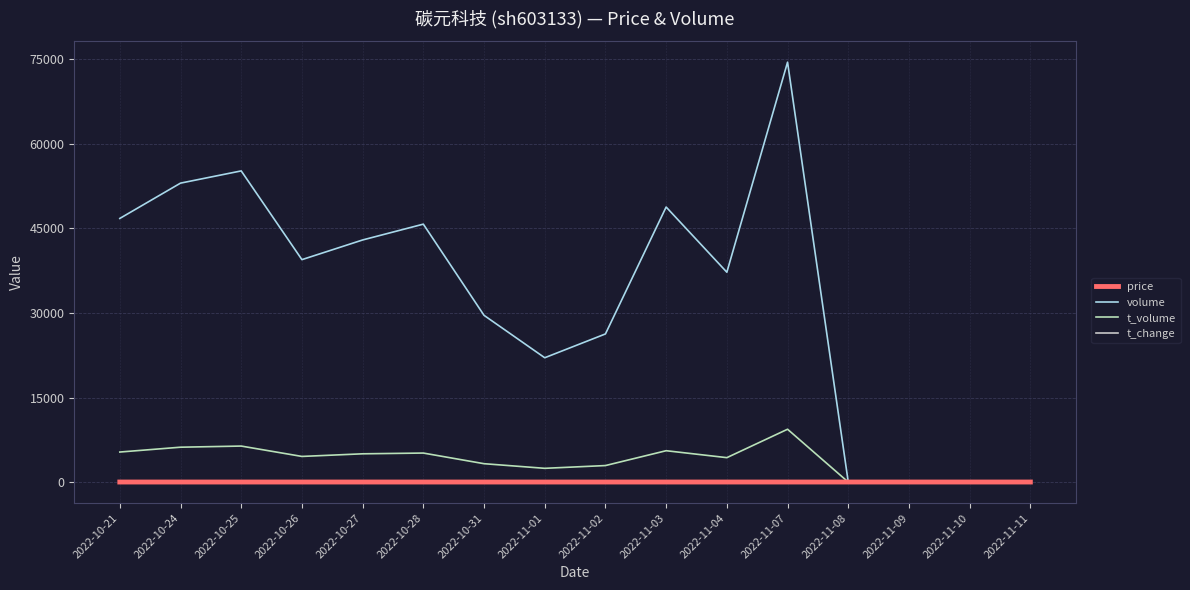

Which series has the largest total across all categories?

volume